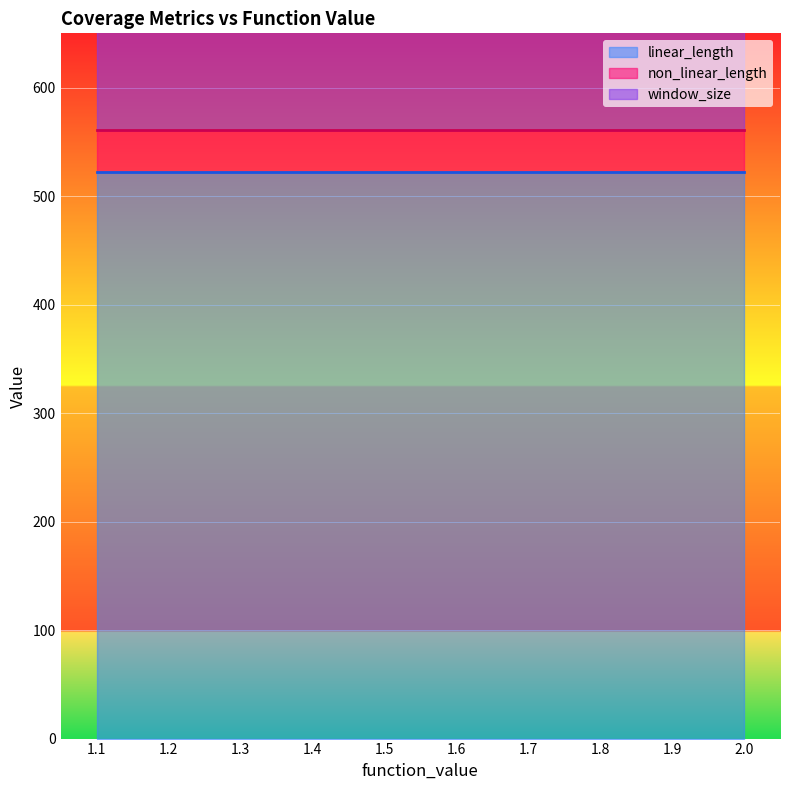

At which category is the sum across all series the highest?

1.1